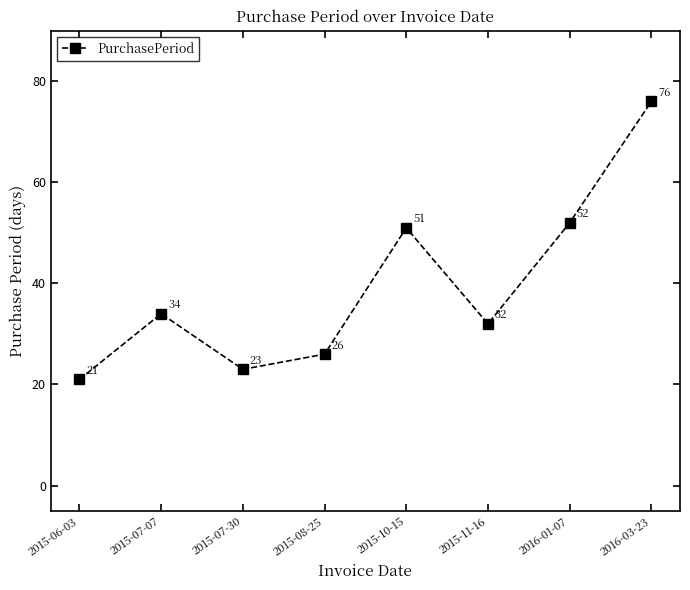

How many data points does each series have?

8